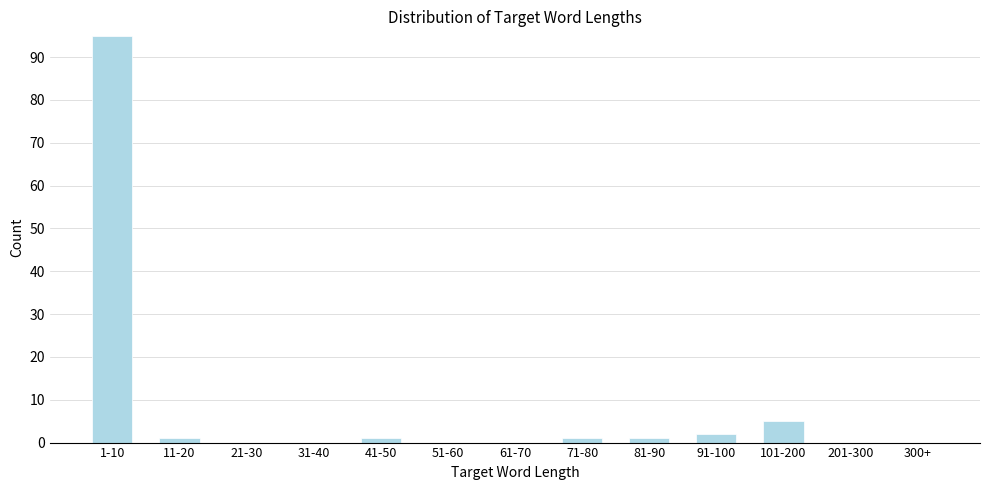

Reading right to left, list all the values displayed in this chart.

300+=0	201-300=0	101-200=5	91-100=2	81-90=1	71-80=1	61-70=0	51-60=0	41-50=1	31-40=0	21-30=0	11-20=1	1-10=95